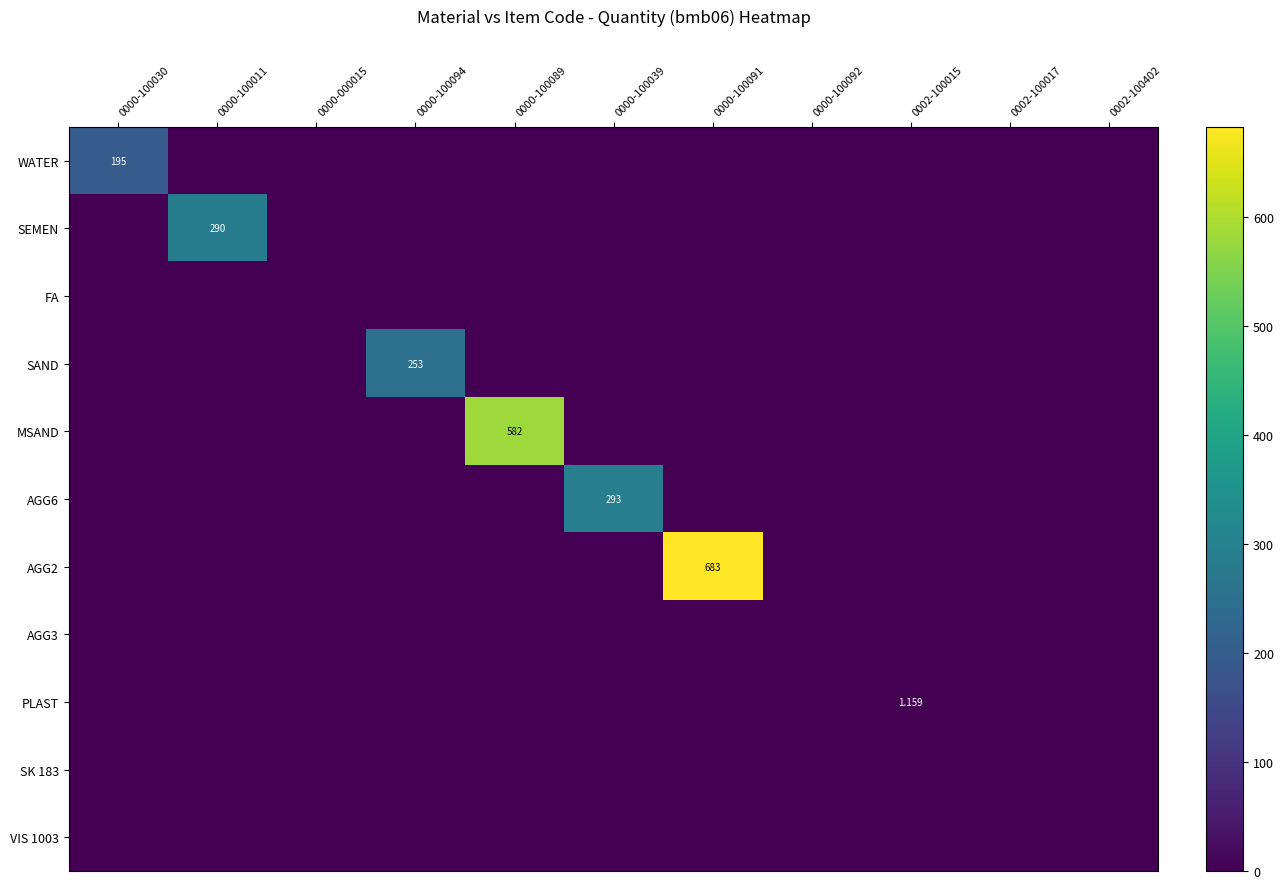

What is the spread (max minus min) of values at 0000-100039?

293.0